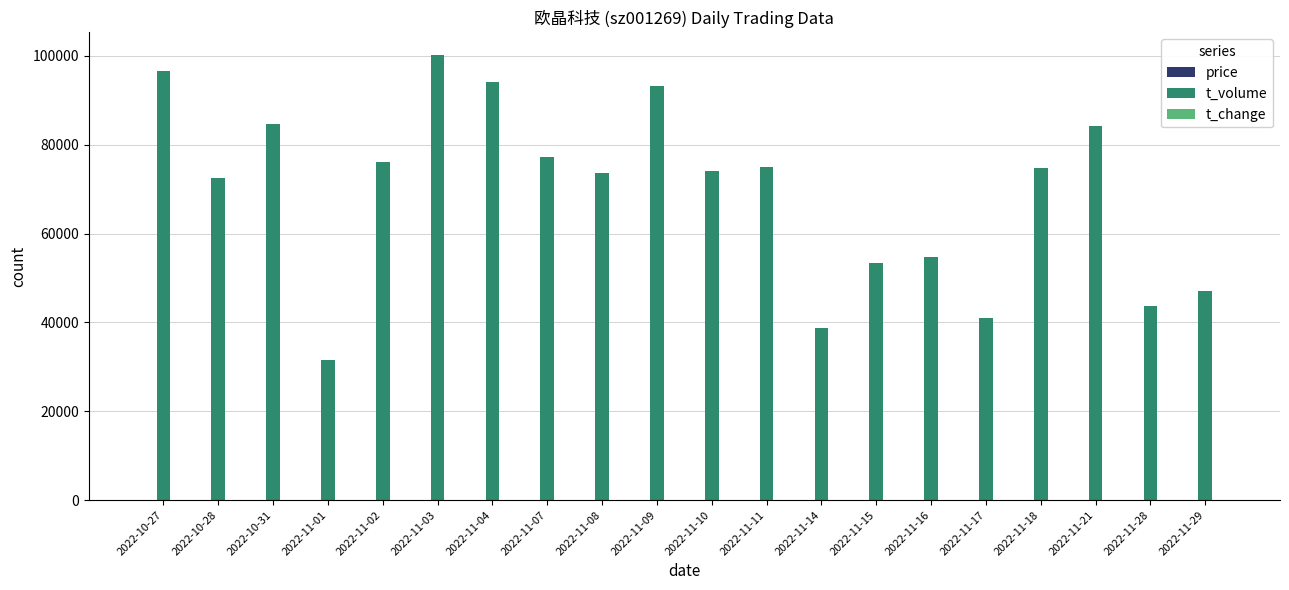

Between 2022-11-01 and 2022-11-10, which series saw the biggest shift?

t_volume